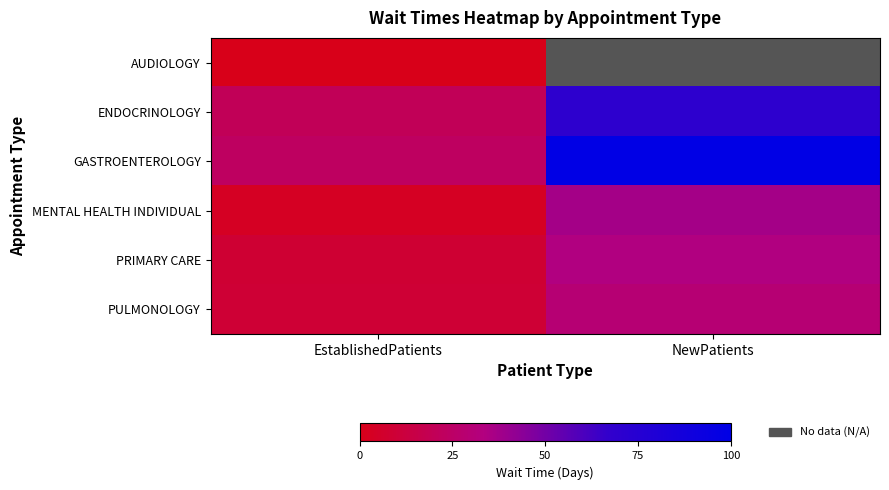

Which label corresponds to the smallest value in the chart?

EstablishedPatients